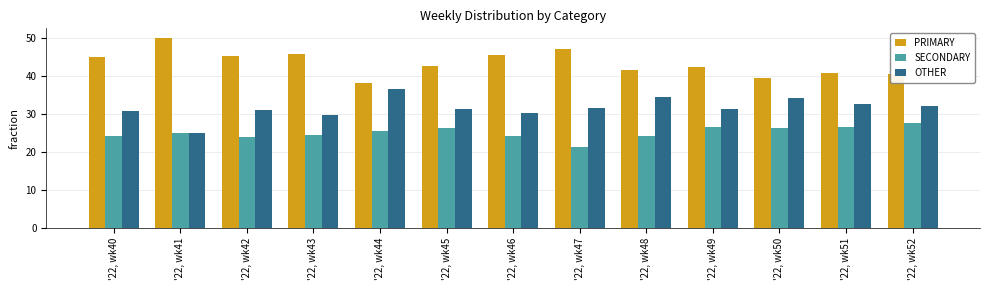

Is the value of SECONDARY at '22, wk47 greater than the value of OTHER at '22, wk43?

No